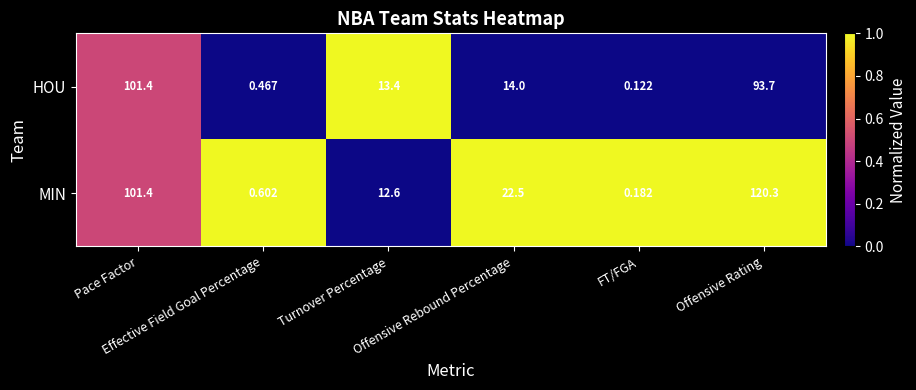

List the series in order of their overall mean, lowest first.

HOU, MIN